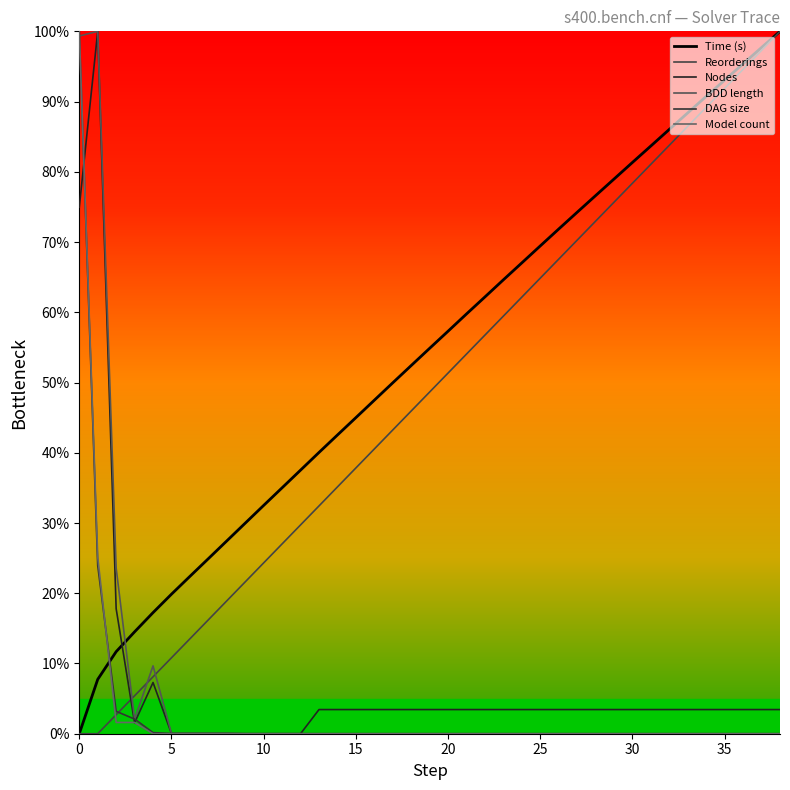

How many lines are shown in the chart?

6